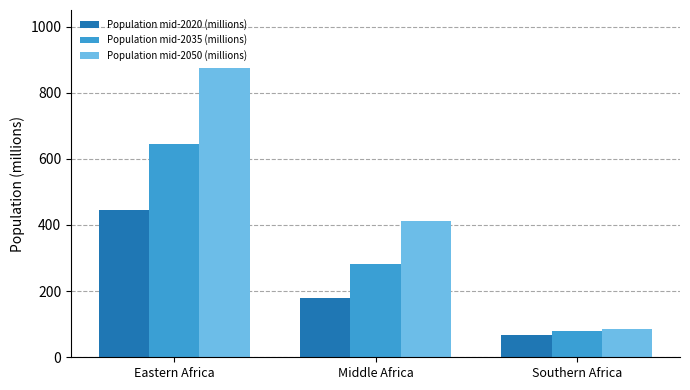

What is the highest value of the Population mid-2035 (millions) series?

645